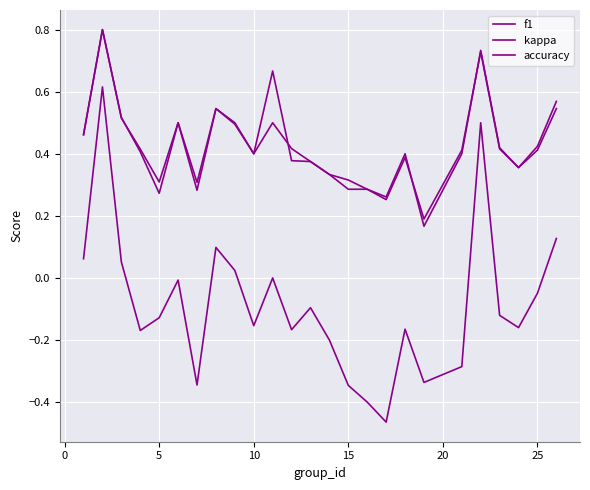

What is the difference between the maximum and second lowest values in the f1 series?

0.5